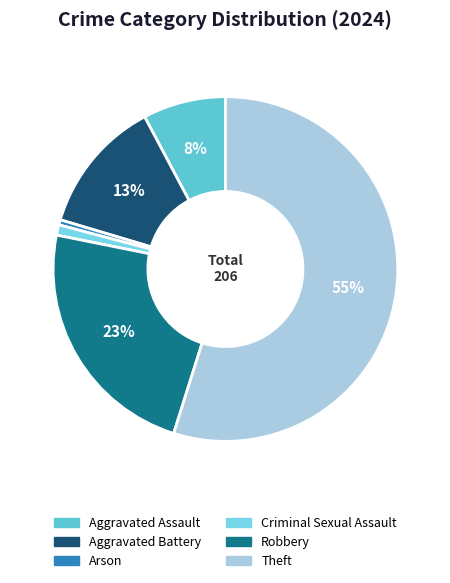

Which category has the smallest portion of the pie?

Arson